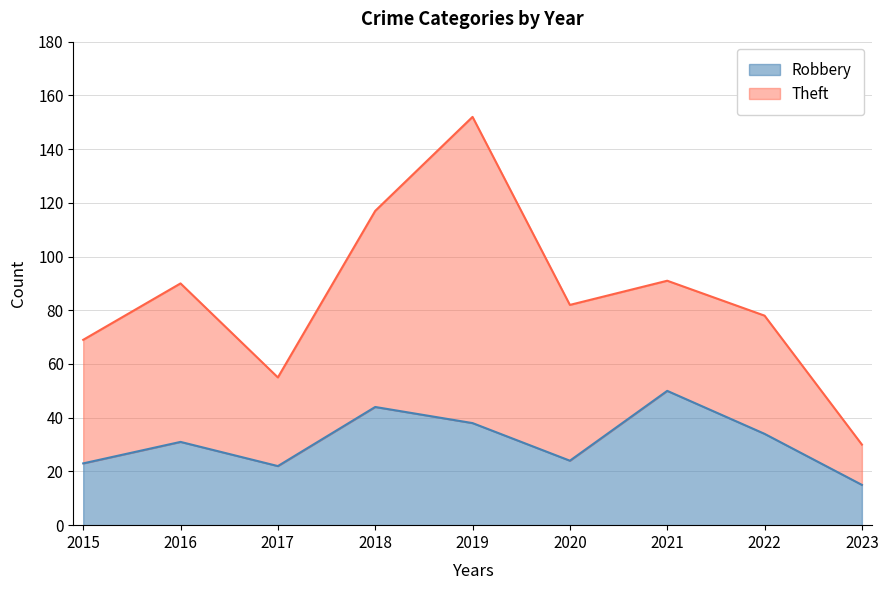

Rank the categories by value from lowest to highest.

2023, 2017, 2015, 2020, 2016, 2022, 2019, 2018, 2021